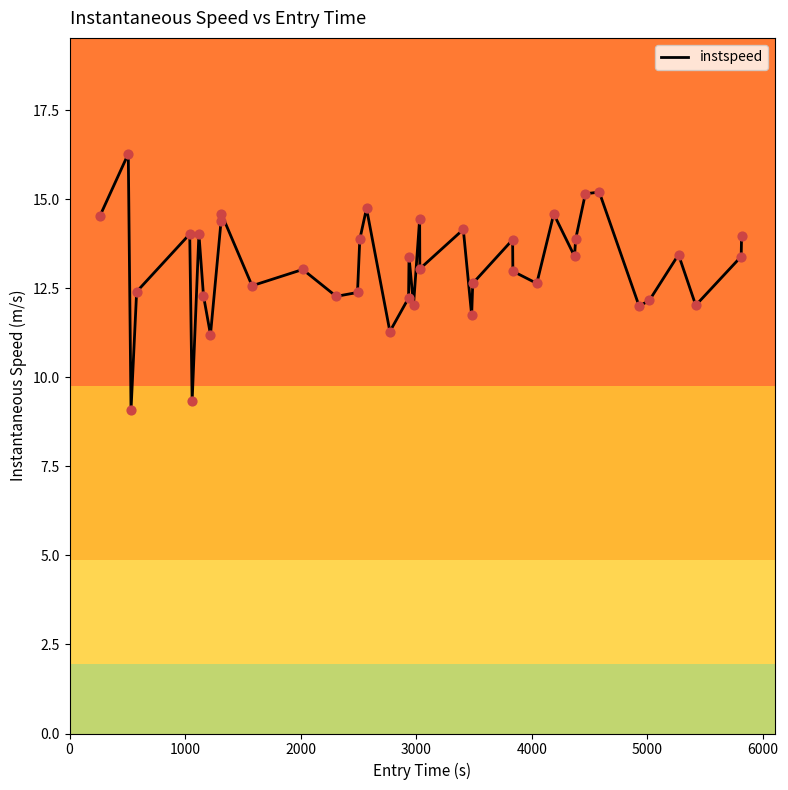

What is the difference between the maximum and minimum values?

7.2